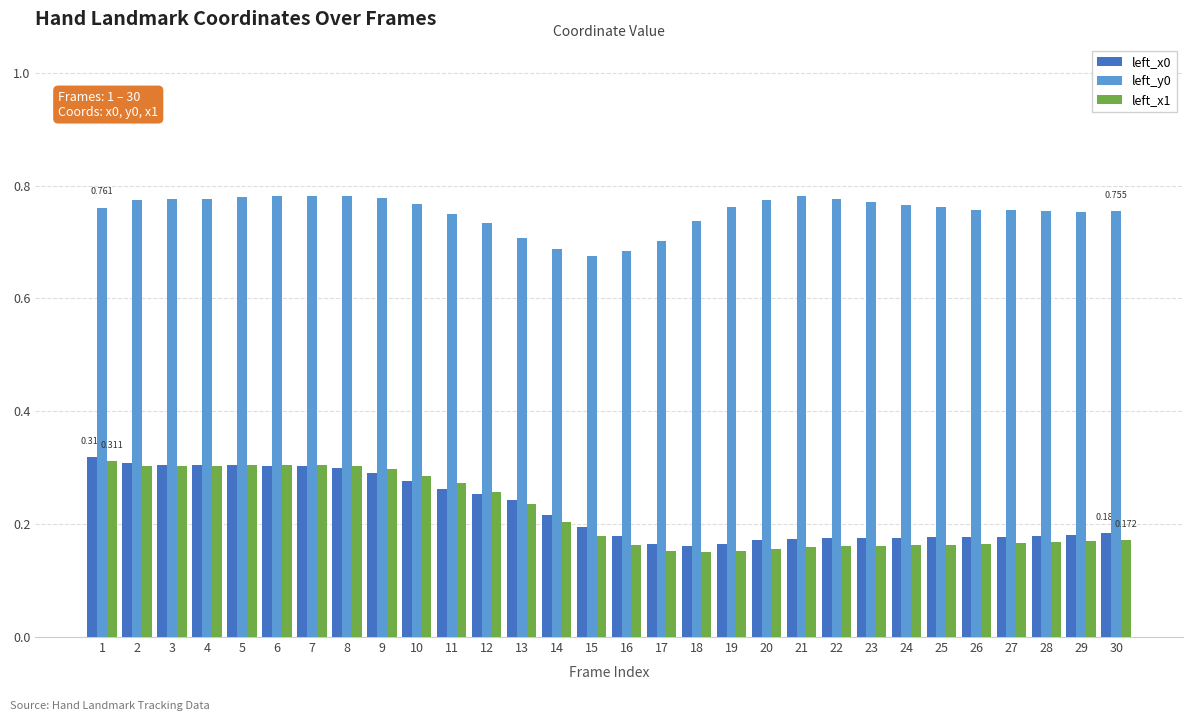

Count the number of data series in this chart.

3